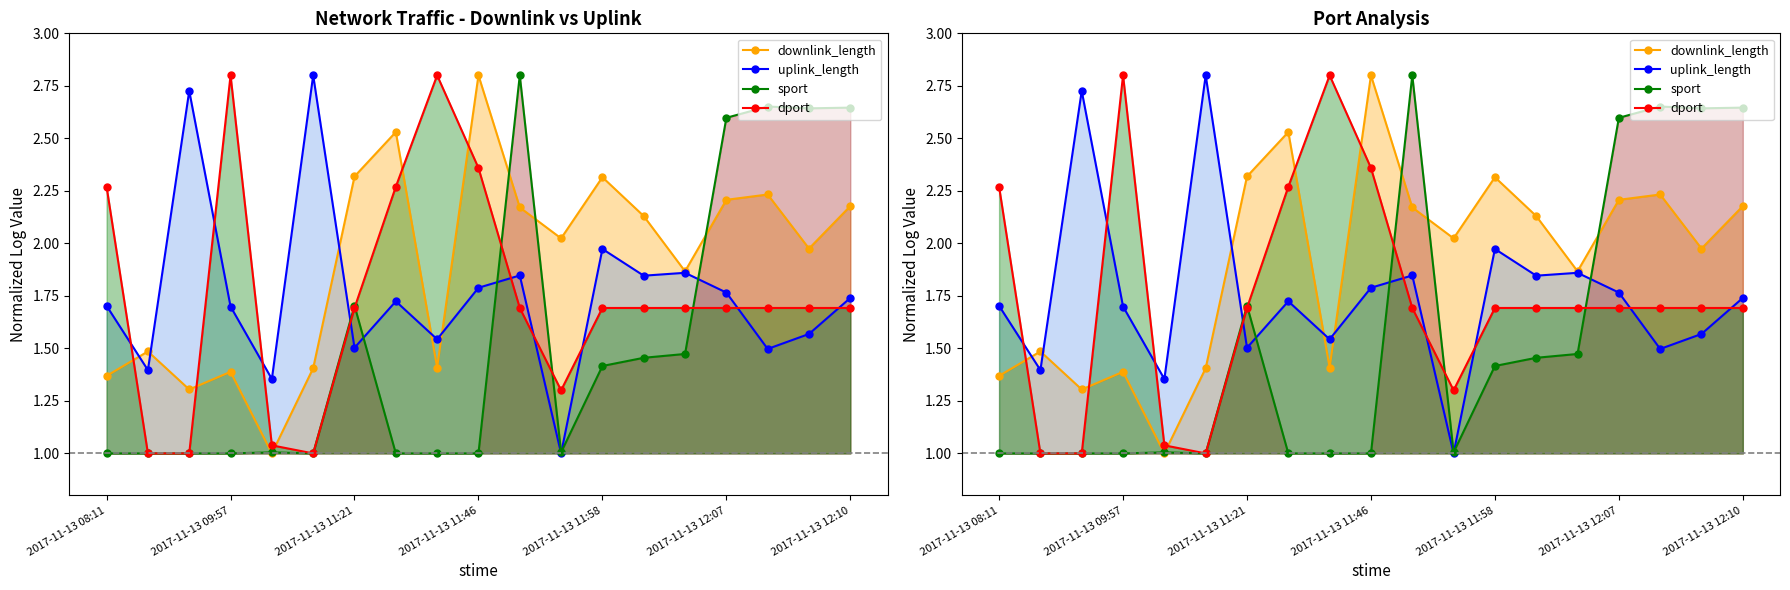

What is the total value across all series at 7?

7.5